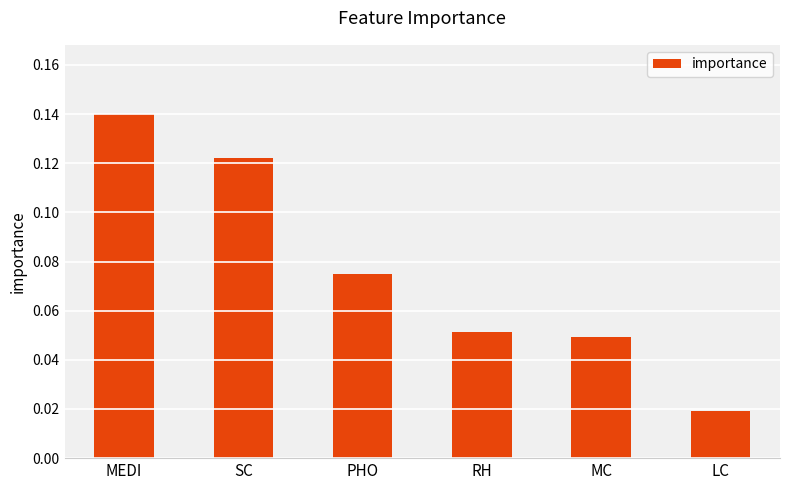

What is the sum of all values?

0.5